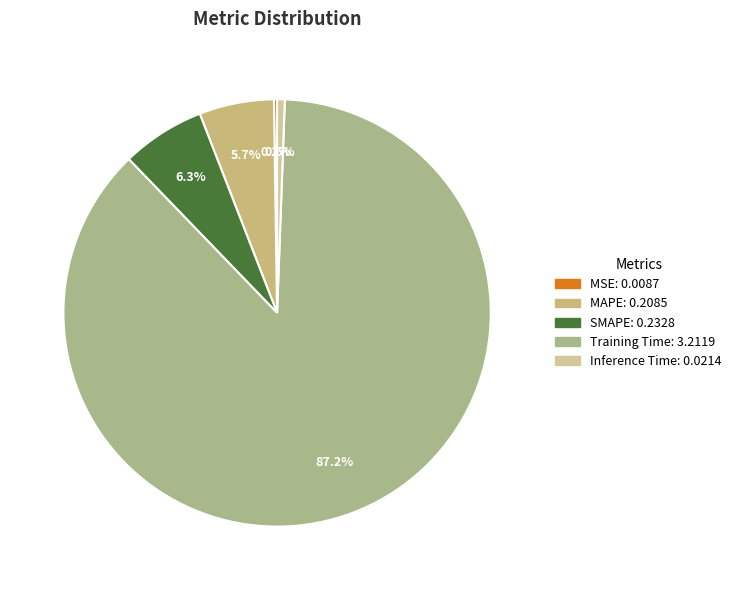

Do MSE and Inference Time together represent more than half of the pie?

No